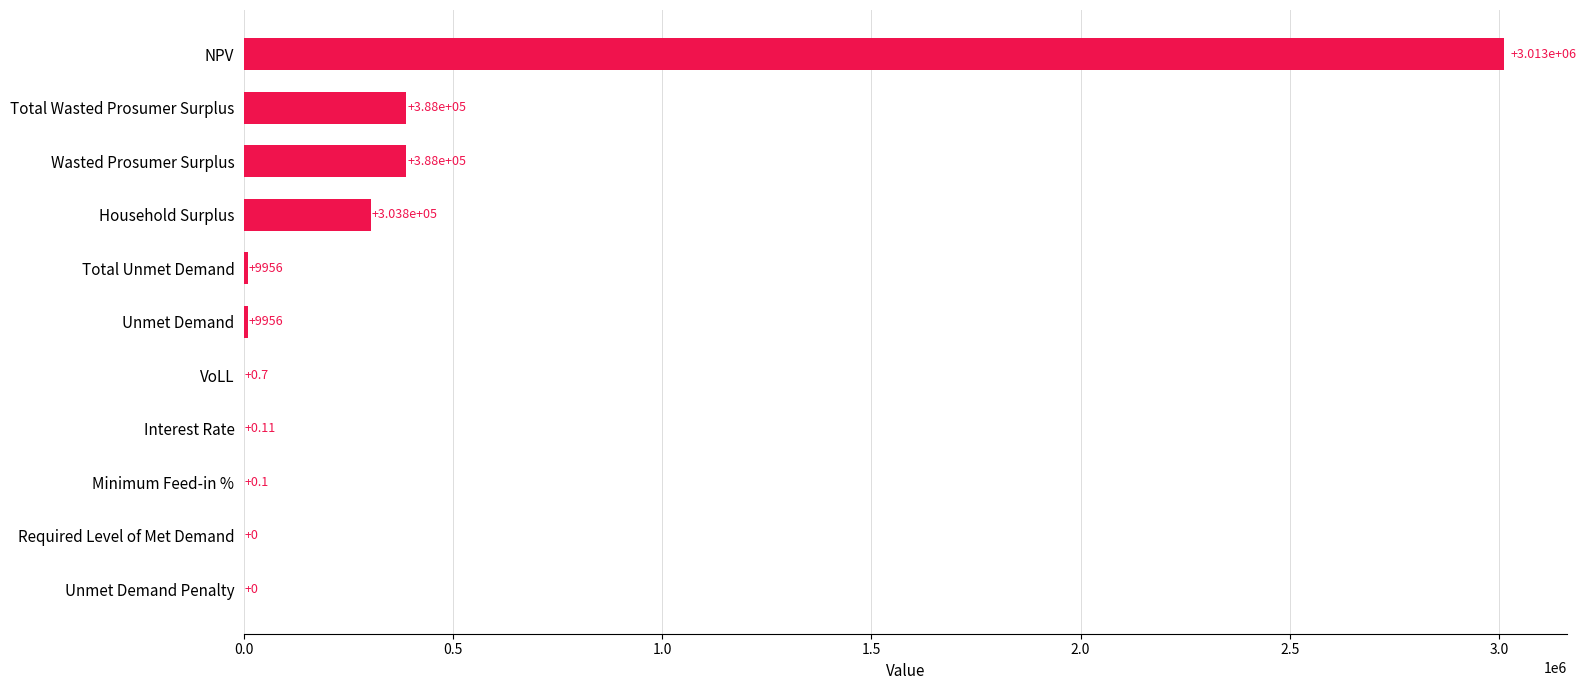

At which category does the chart reach its peak across all series?

NPV